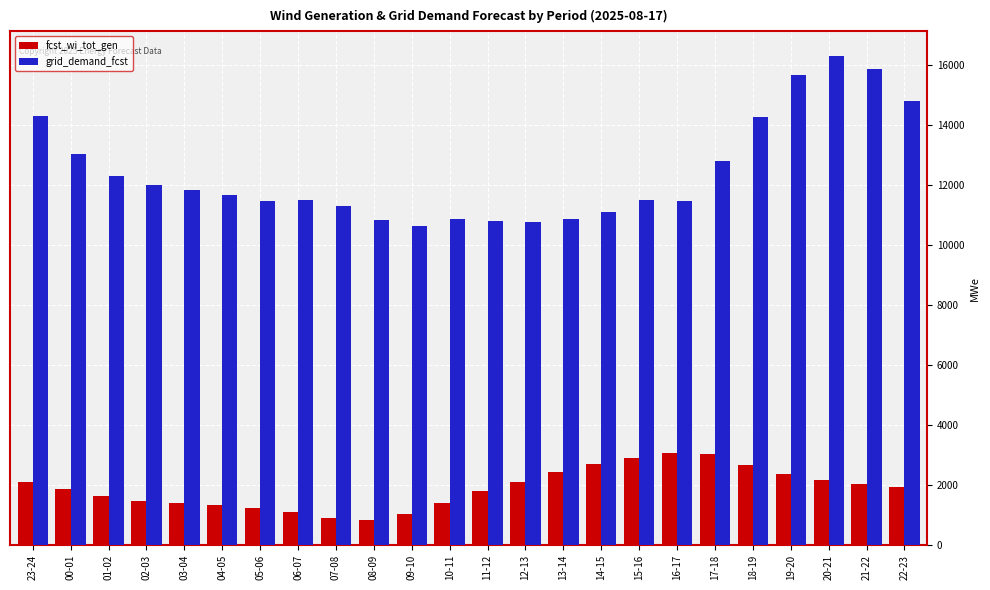

What is the label of the 10th bar from the right?

13-14